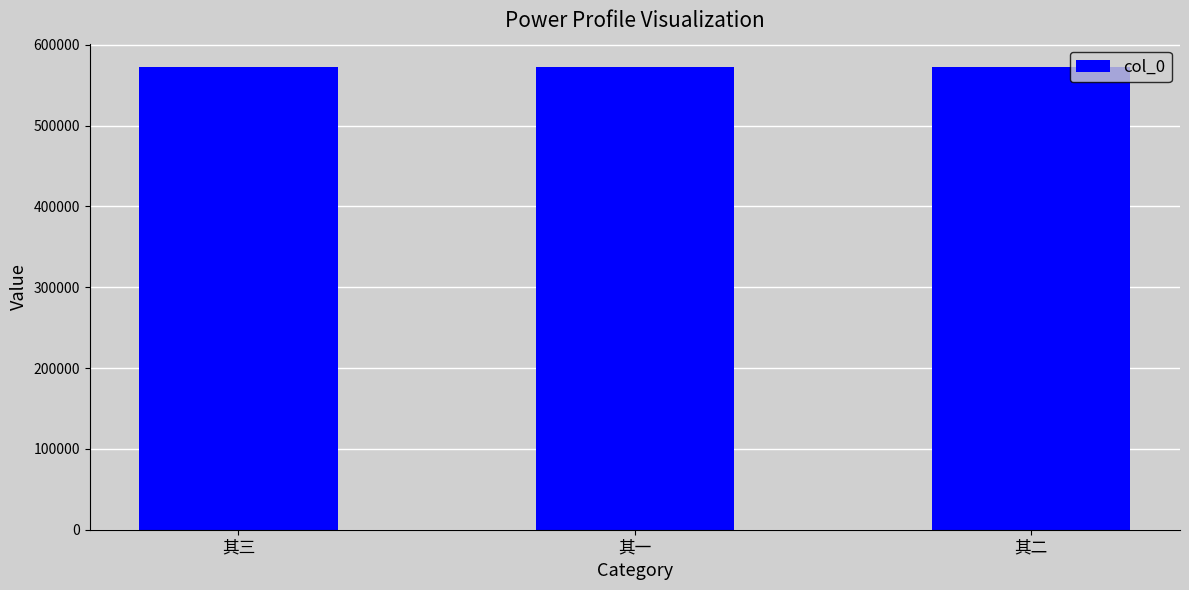

Count the number of categories in the chart.

3